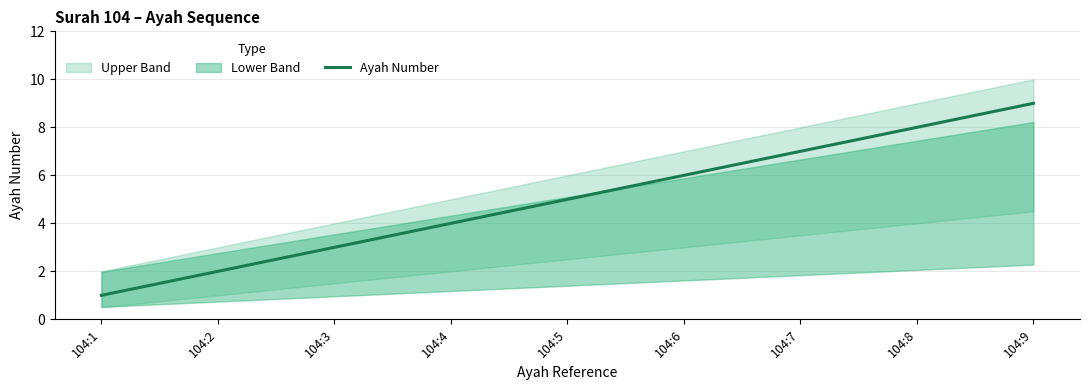

Reading left to right, extract all data points from this chart.

1	2	3	4	5	6	7	8	9